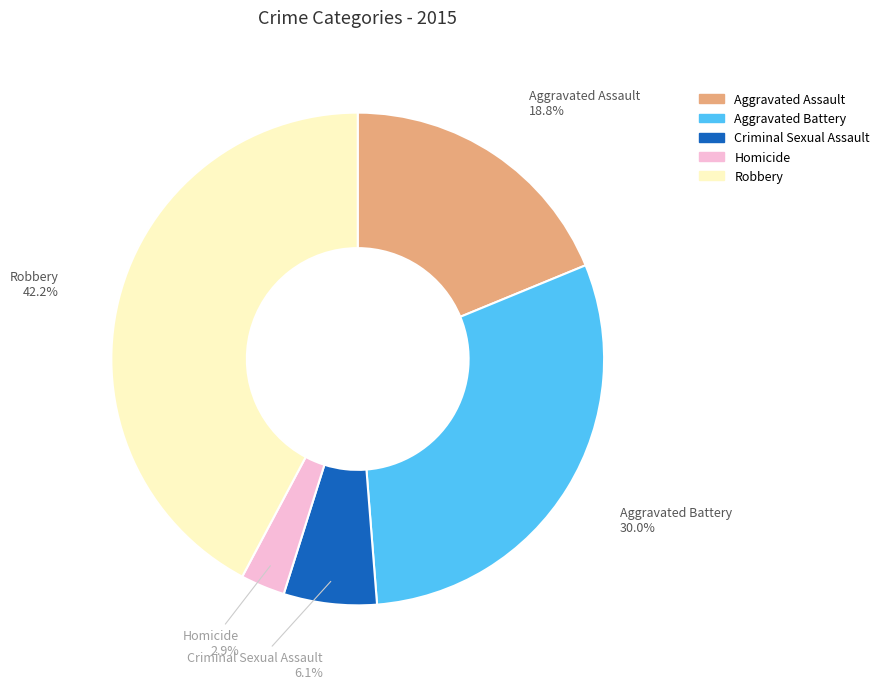

What is the total percentage of Aggravated Assault and Criminal Sexual Assault?

24.9%